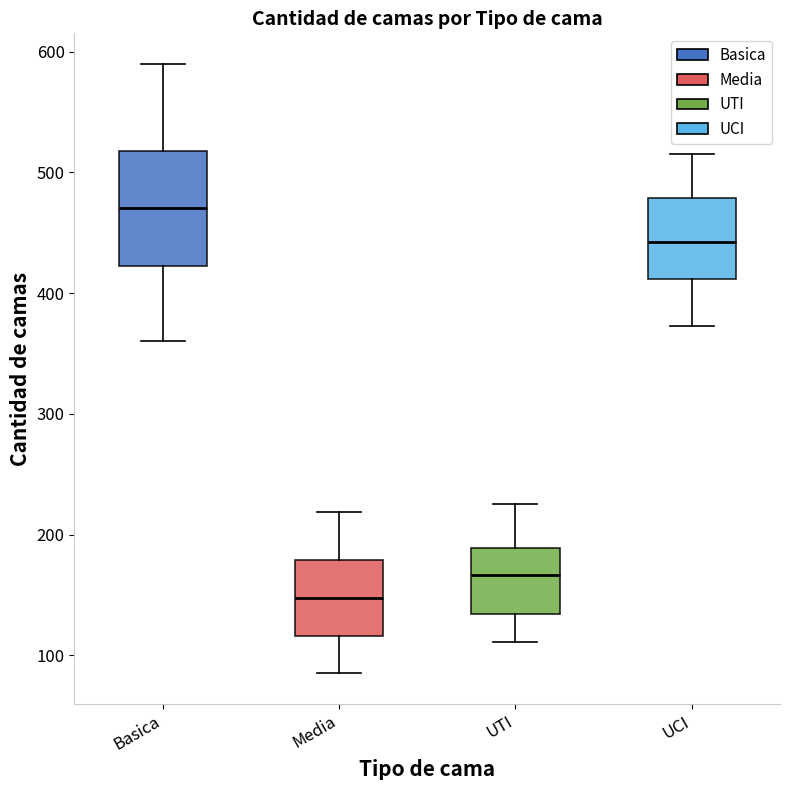

Which box is the tallest, from its lower edge to its upper edge?

Basica